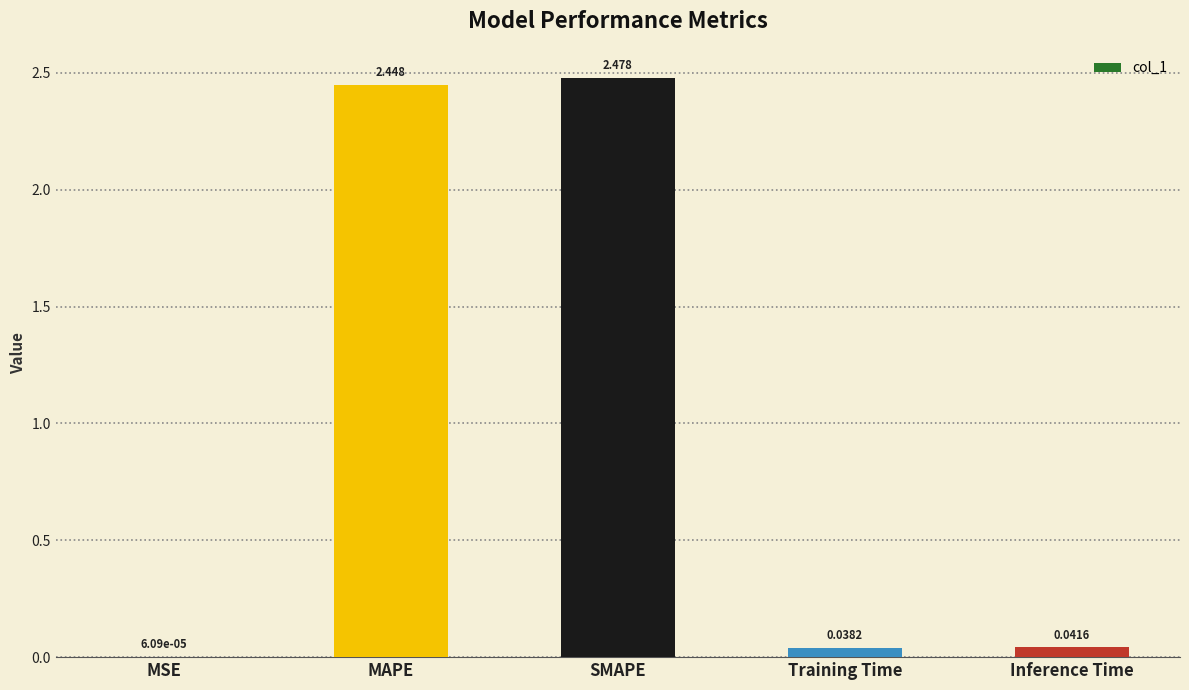

Between MAPE and Training Time, which is larger?

MAPE